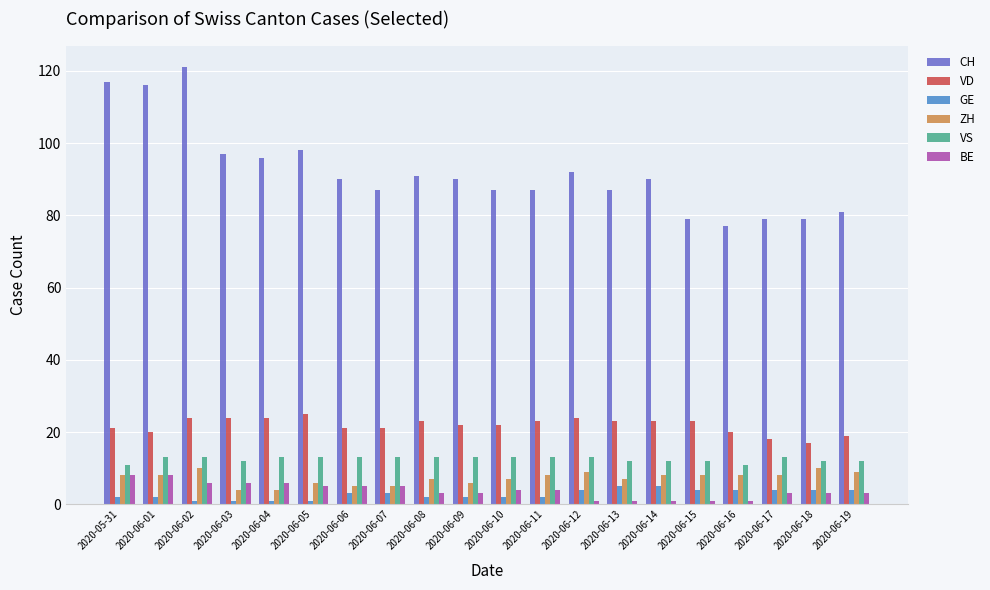

What is the value of the VD bar at the 13th from the left?

24